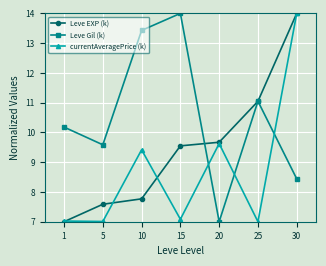

Between 10 and 25, which series saw the biggest shift?

Leve EXP (k)